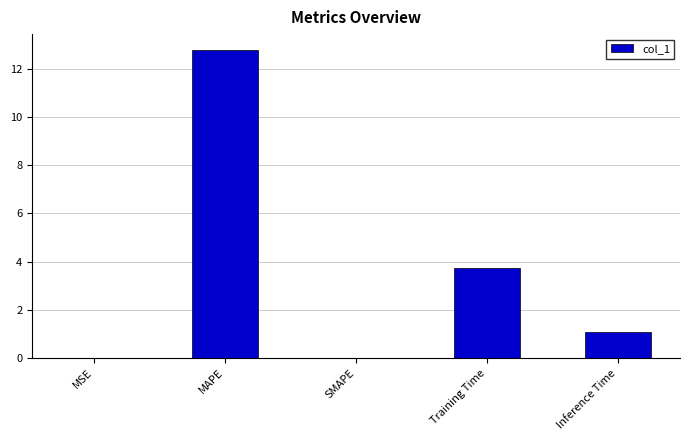

What is the maximum value shown in the chart?

12.8